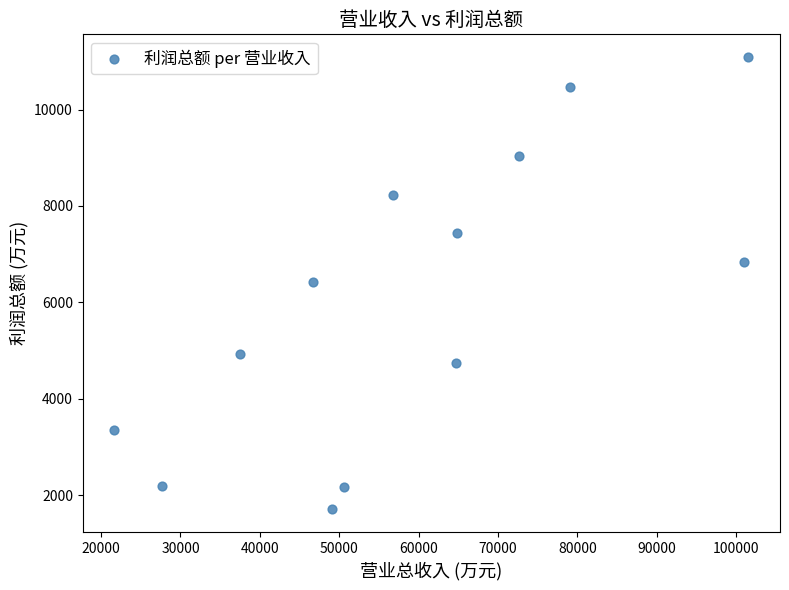

What is the range of X values (max minus min)?

79861